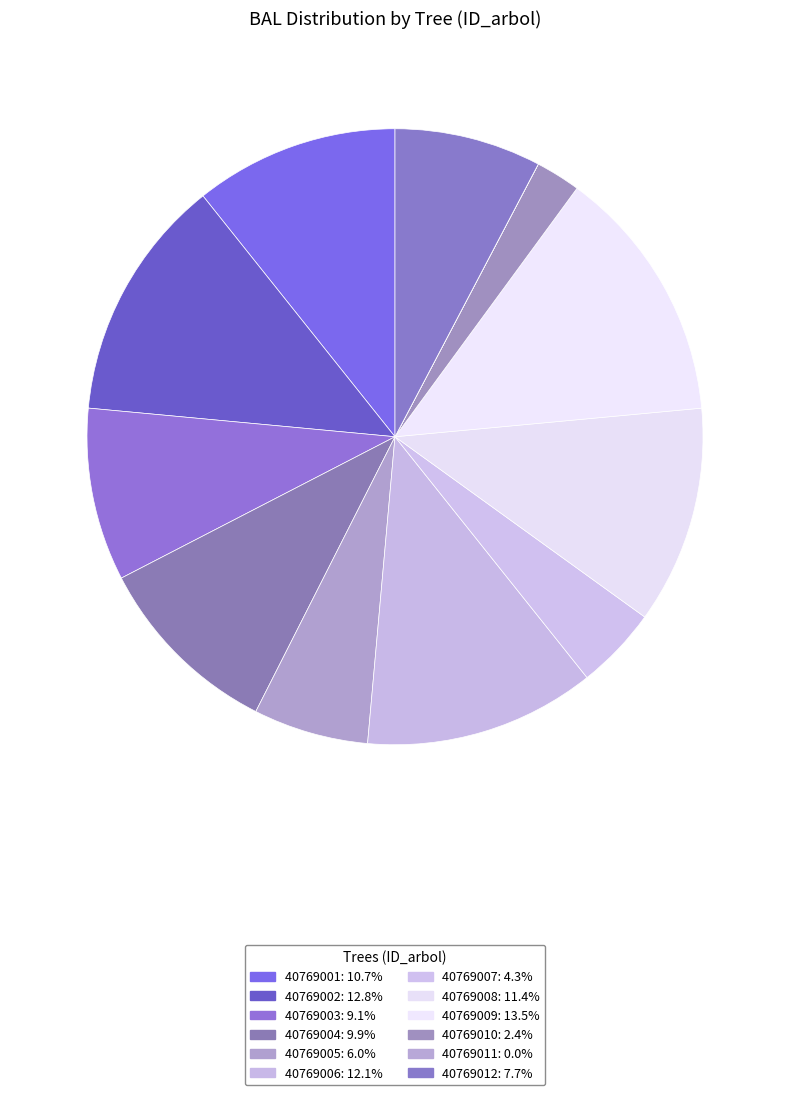

To the nearest percent, what is the difference between the 40769012 and 40769002 slice percentages?

5%